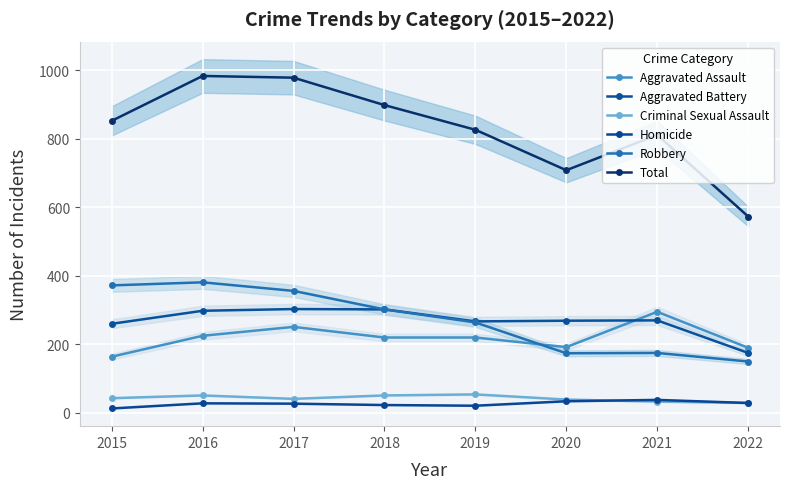

Is the value of Homicide at 2019 greater than the value of Aggravated Battery at 2015?

No